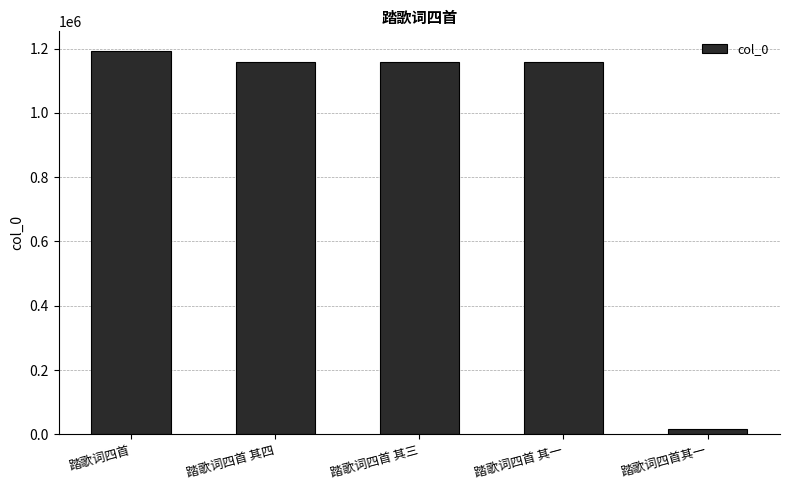

True or false: the data shows 1194070 at 踏歌词四首.

True